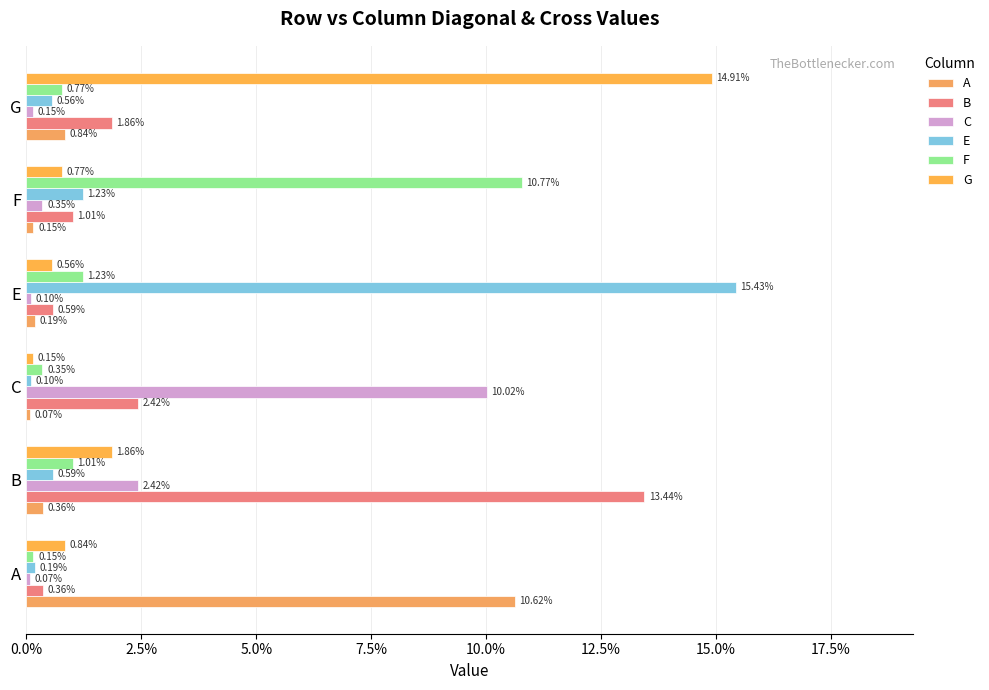

At how many categories does at least one series exceed 0?

6